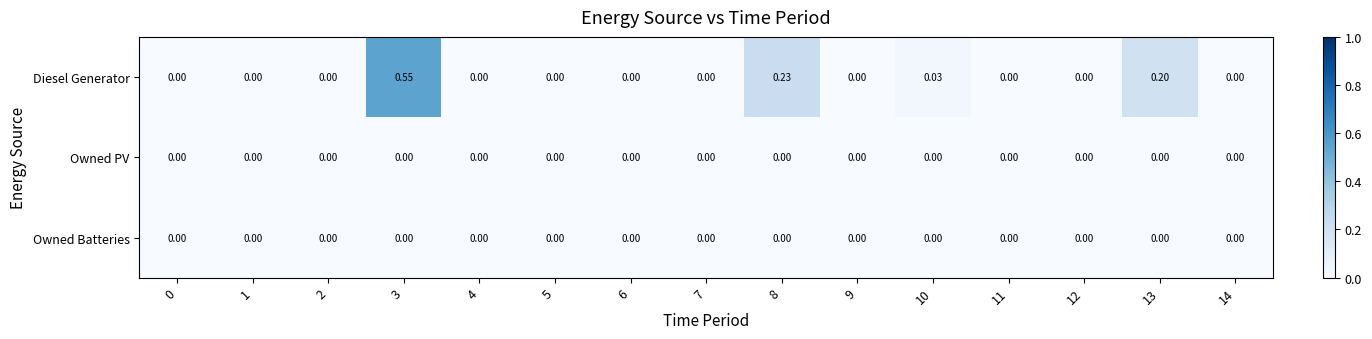

Which series changed the most between 1 and 3?

Diesel Generator